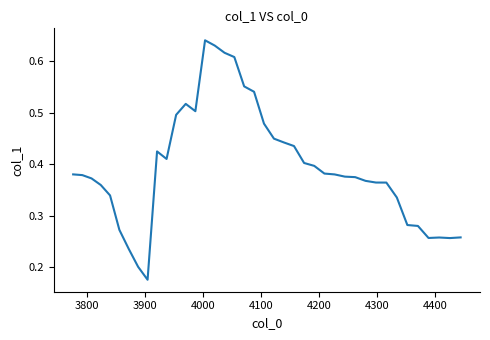

Does the chart display data point markers on the line(s)?

No